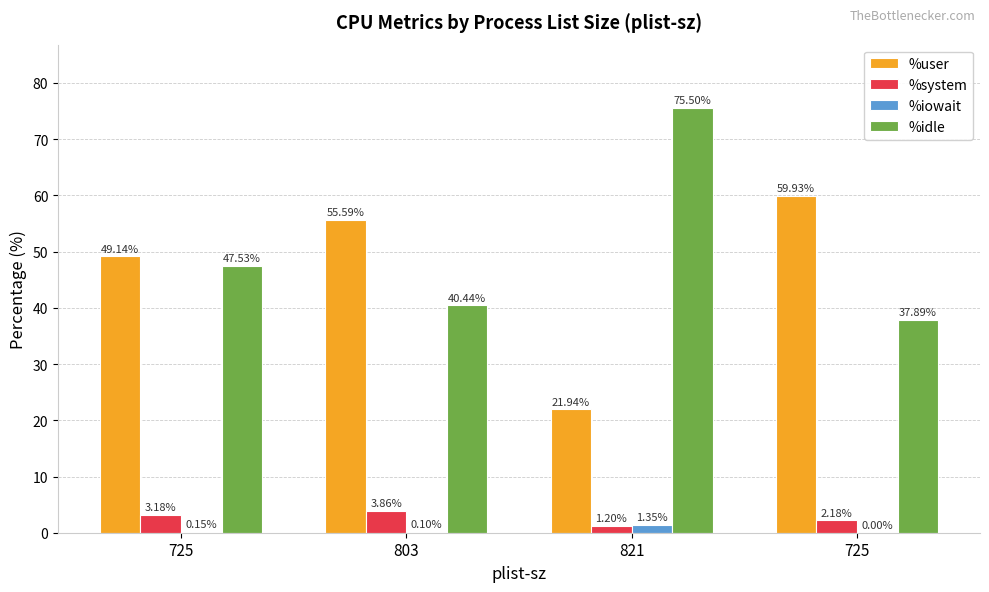

What is the sum of the %system values at 803 and 725?

7.0